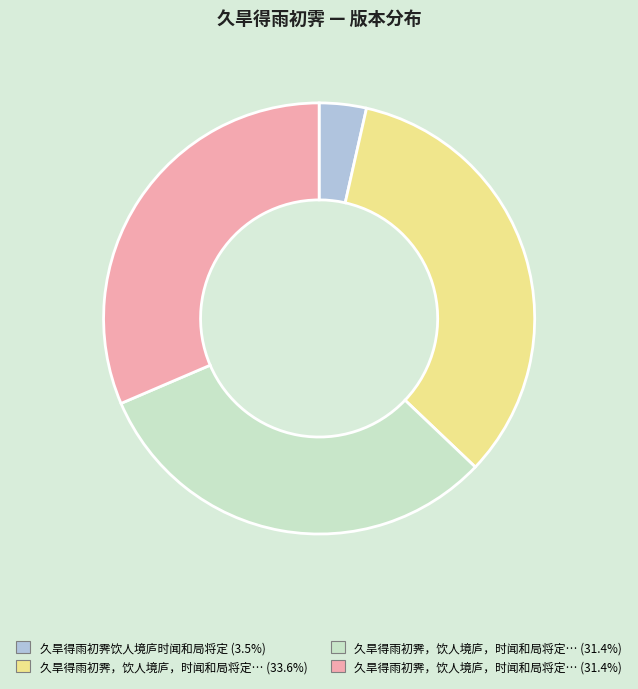

Does any single category account for the majority?

No